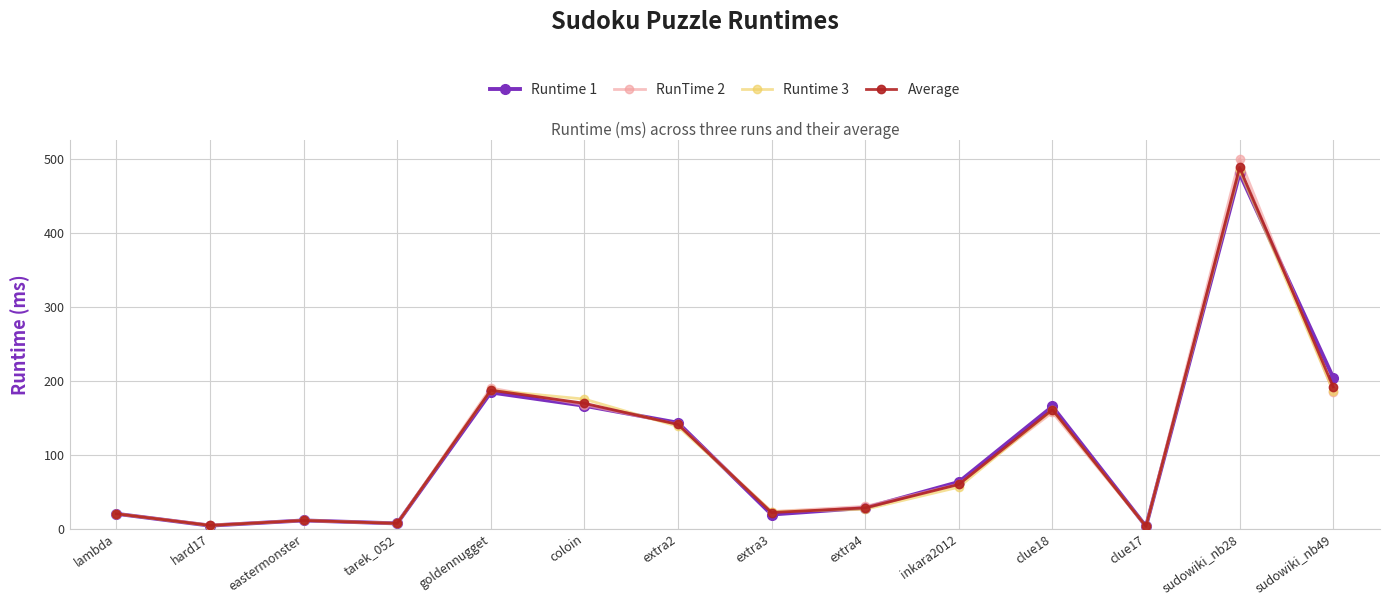

What are all the series names shown in the legend?

Runtime 1, RunTime 2, Runtime 3, Average